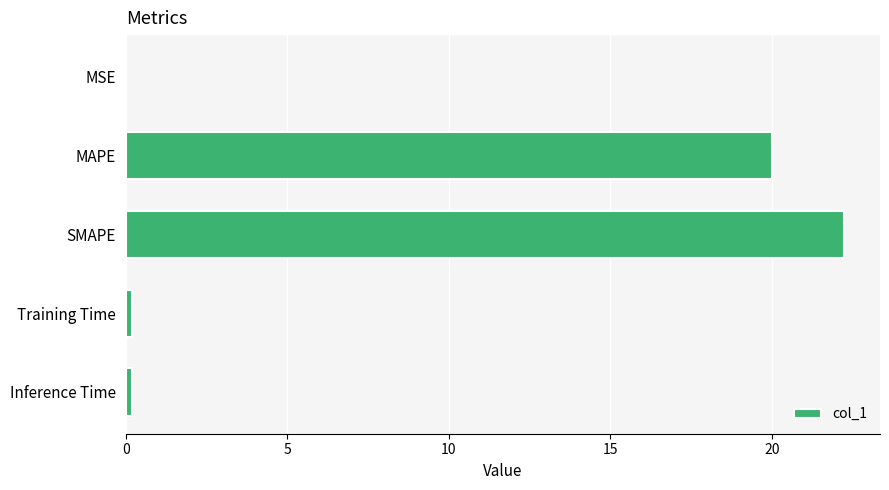

What is the greatest value displayed?

22.2